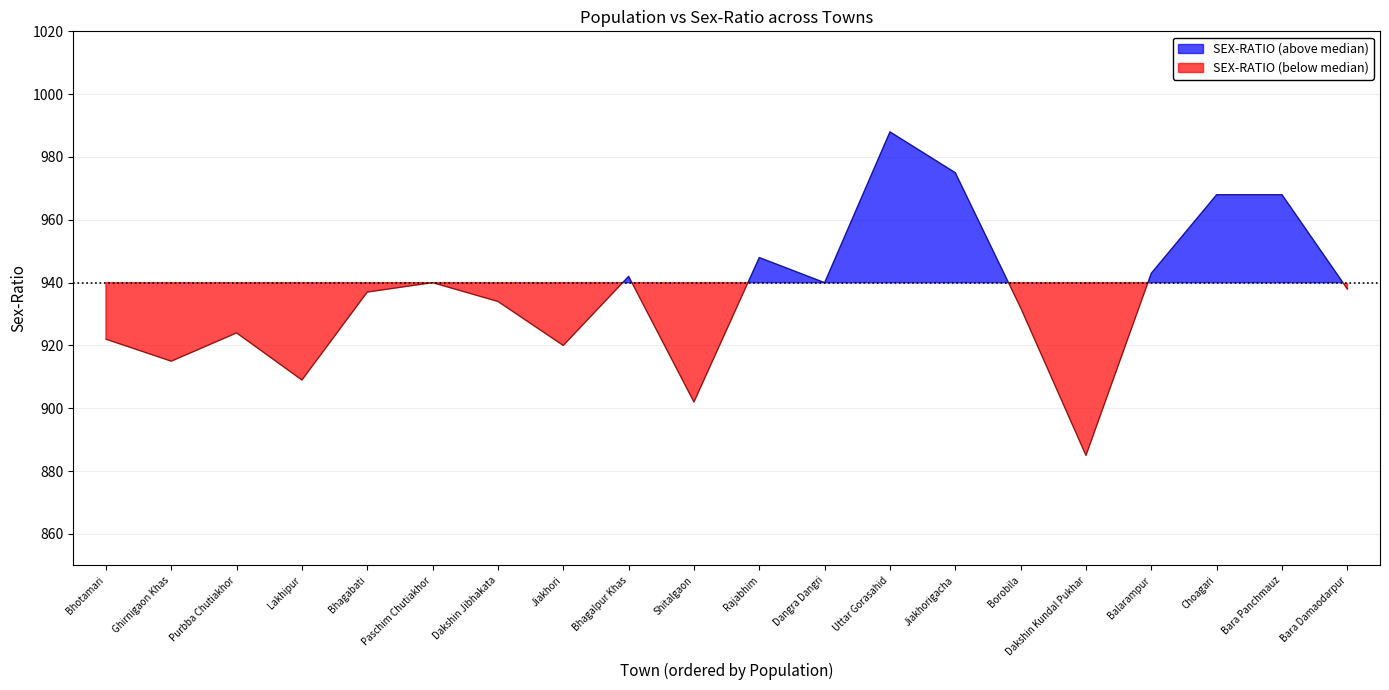

What is the label of the 5th point from the left?

Bhagabati